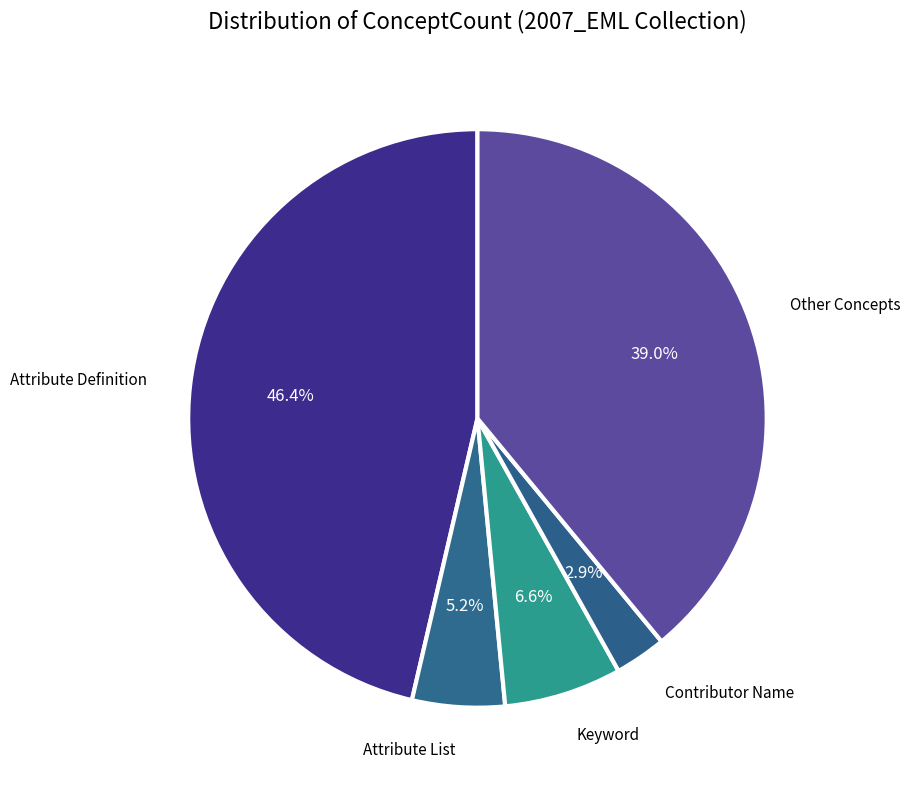

Rank the categories by value from lowest to highest.

Contributor Name, Attribute List, Keyword, Other Concepts, Attribute Definition